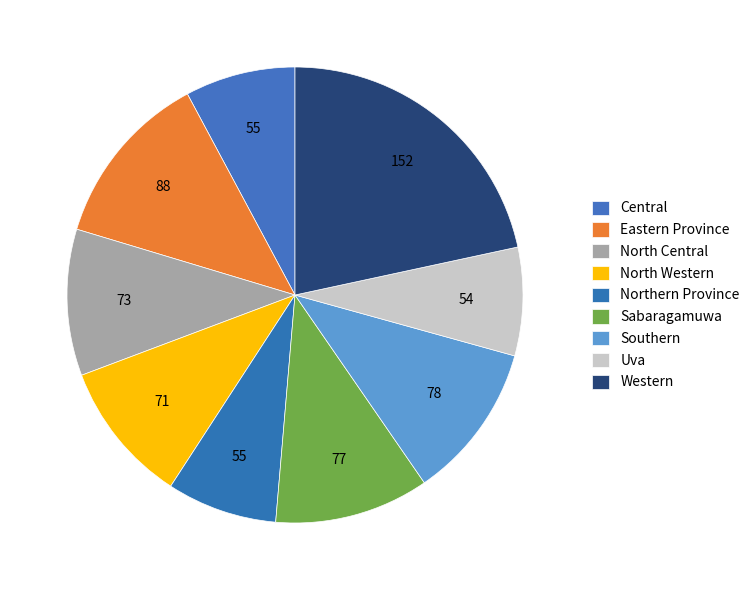

Combined, do Central and North Central account for over 50%?

No